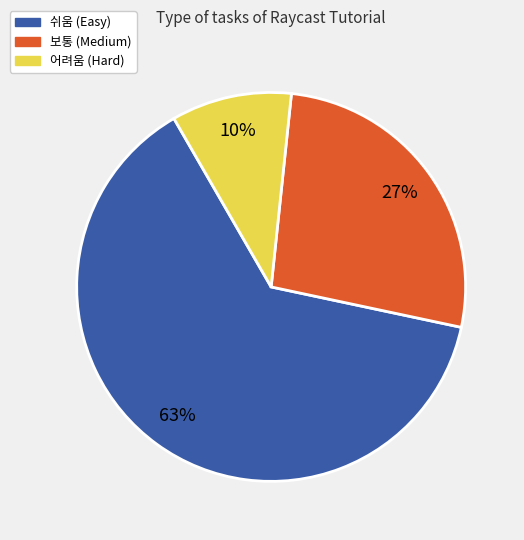

How many slices are in this pie chart?

3